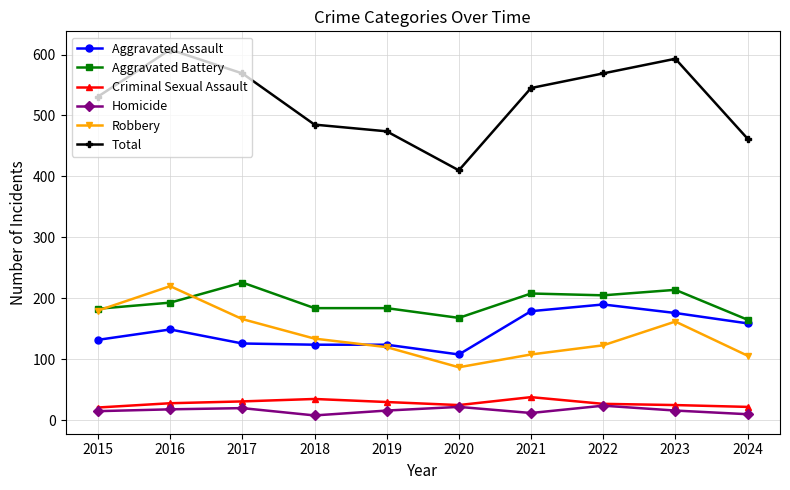

At 2018, list the series in order from smallest to largest.

Homicide, Criminal Sexual Assault, Aggravated Assault, Robbery, Aggravated Battery, Total